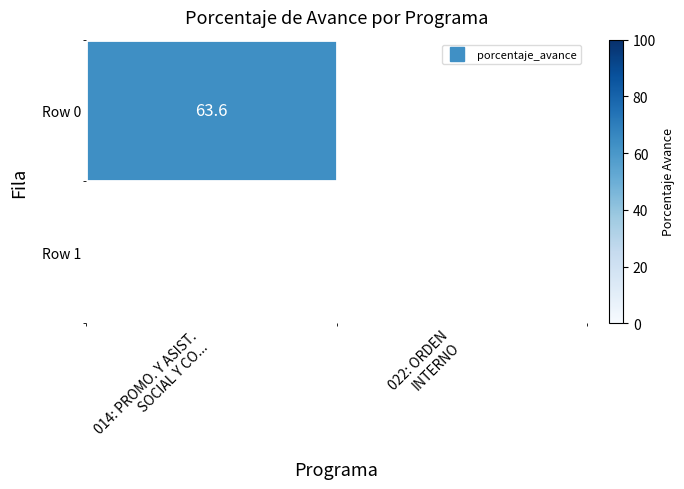

Which series has the widest spread of values?

Row 0